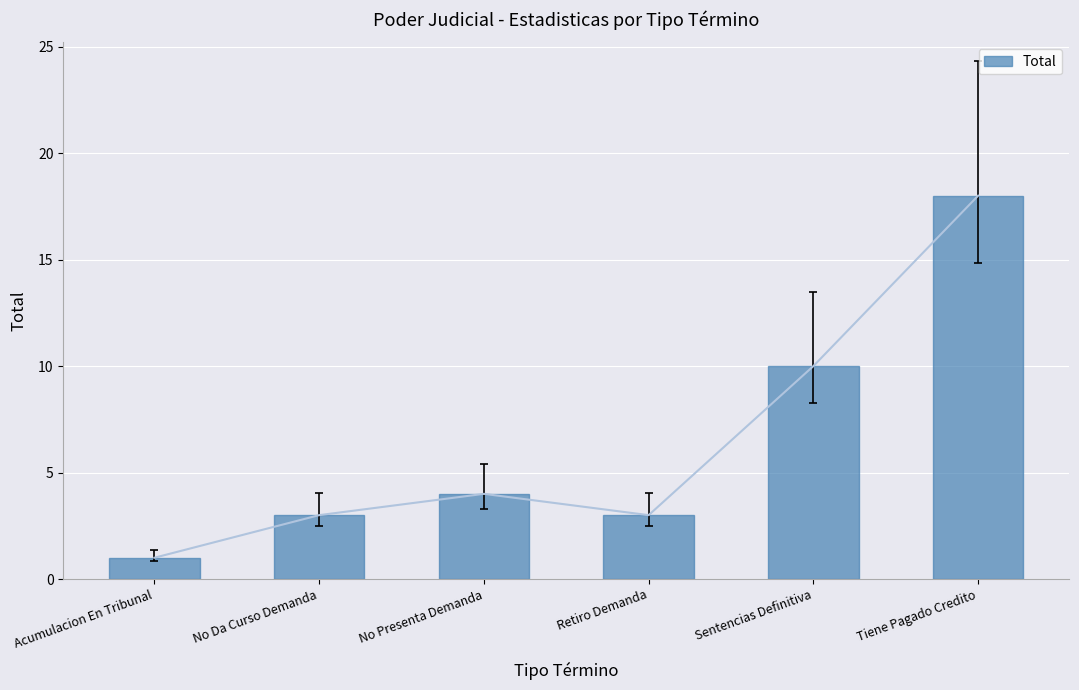

Reading left to right, list all the values displayed in this chart.

Acumulacion En Tribunal=1	No Da Curso Demanda=3	No Presenta Demanda=4	Retiro Demanda=3	Sentencias Definitiva=10	Tiene Pagado Credito=18